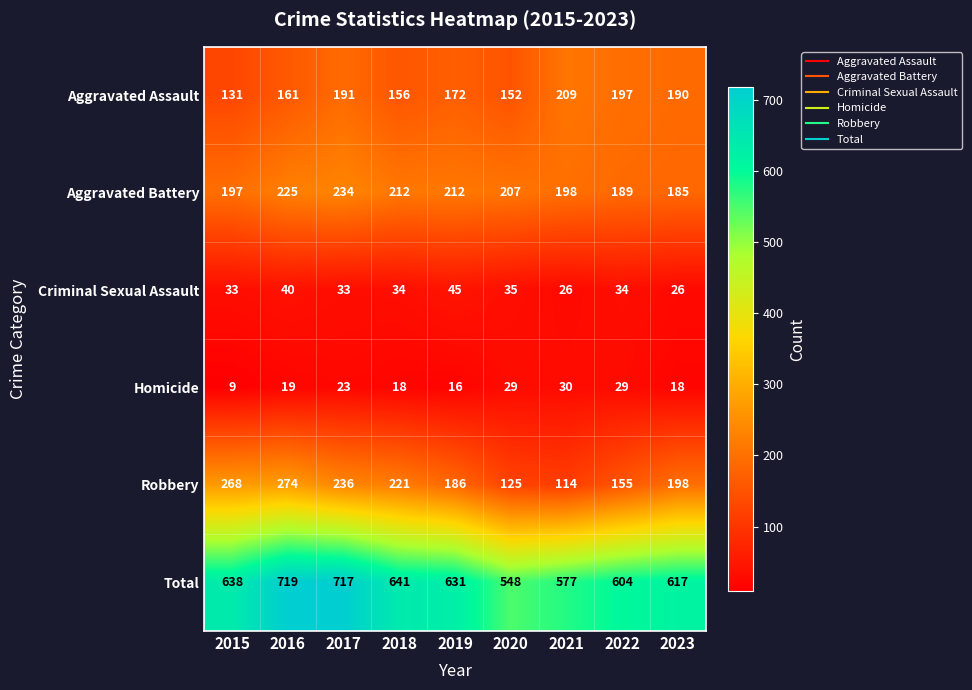

What is the greatest value displayed?

719